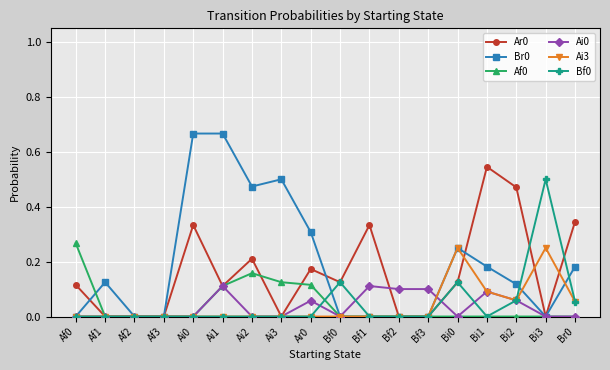

Count the number of categories in the chart.

18